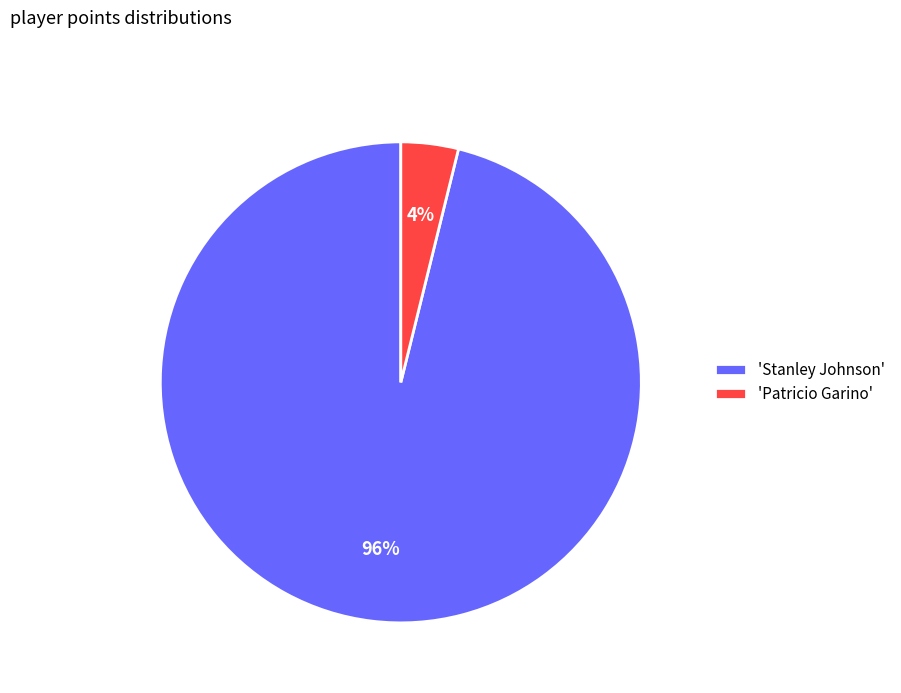

To the nearest percent, what is the combined percentage of 'Stanley Johnson' and 'Patricio Garino'?

100%